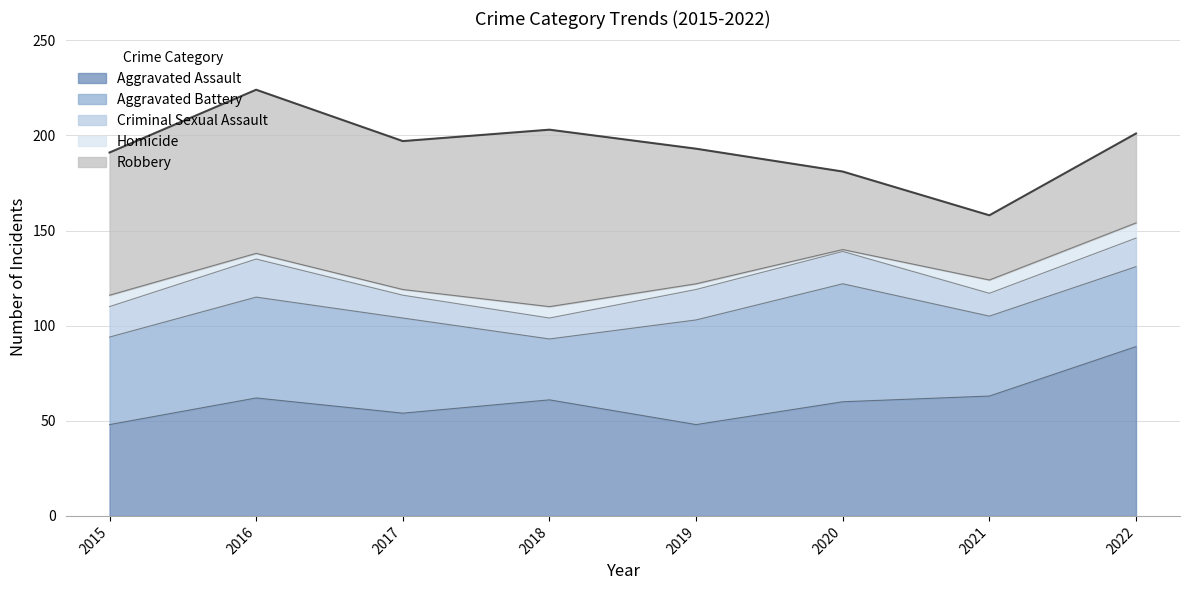

How many lines are shown in the chart?

5